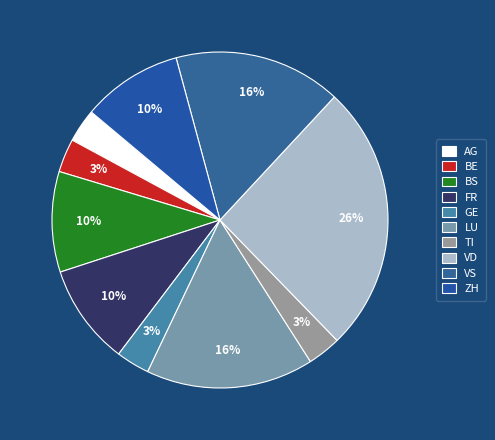

Does TI represent more than half of the total?

No